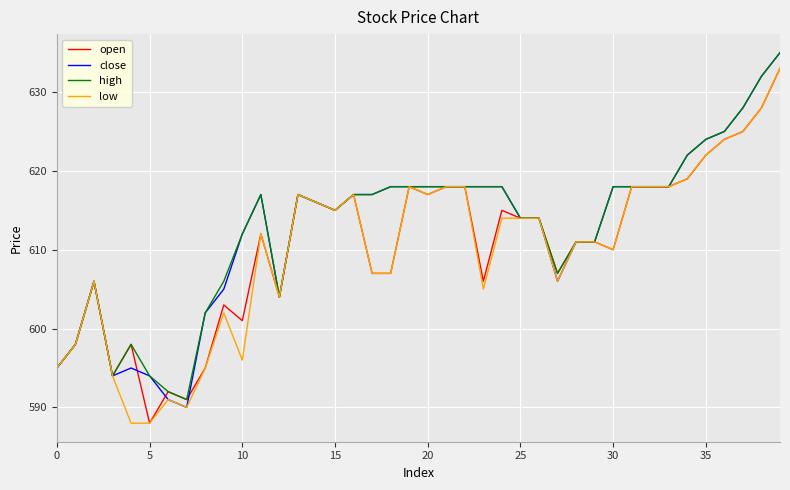

What are all the series names shown in the legend?

open, close, high, low